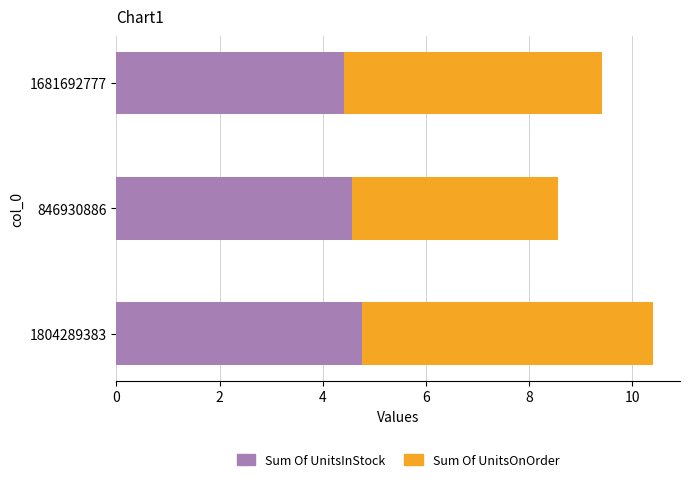

The Sum Of UnitsInStock series shows 7.2 at 846930886. True or false?

False